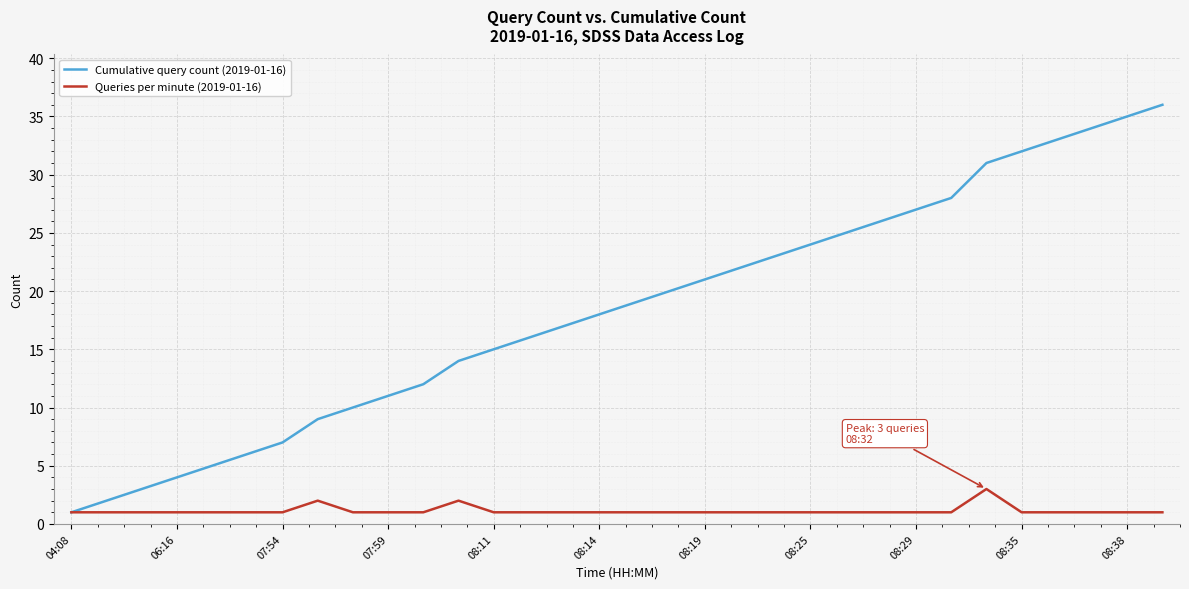

What is the greatest value displayed?

36